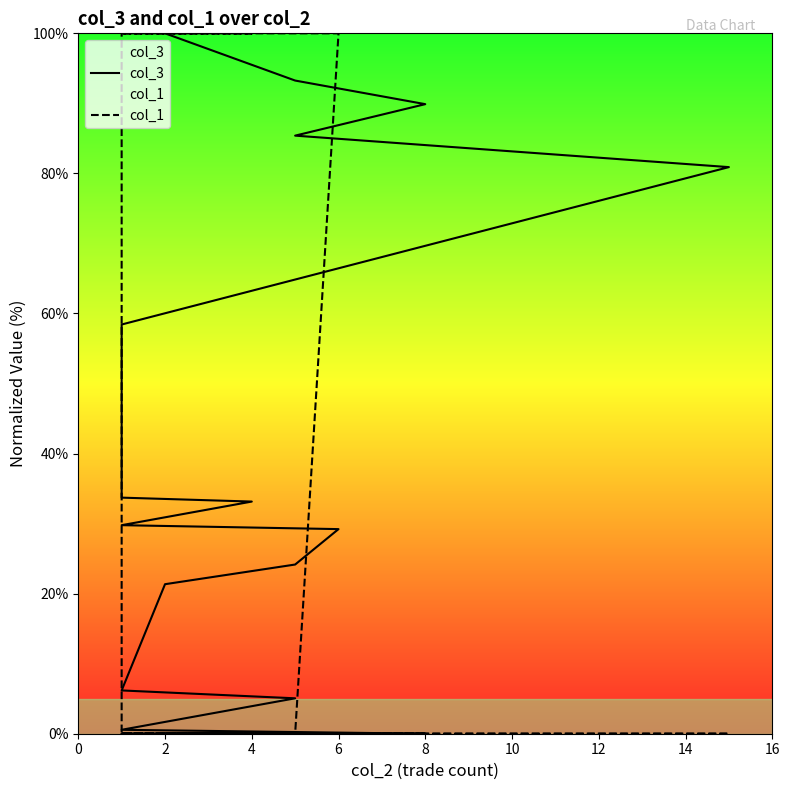

What are all the series names shown in the legend?

col_3, col_1